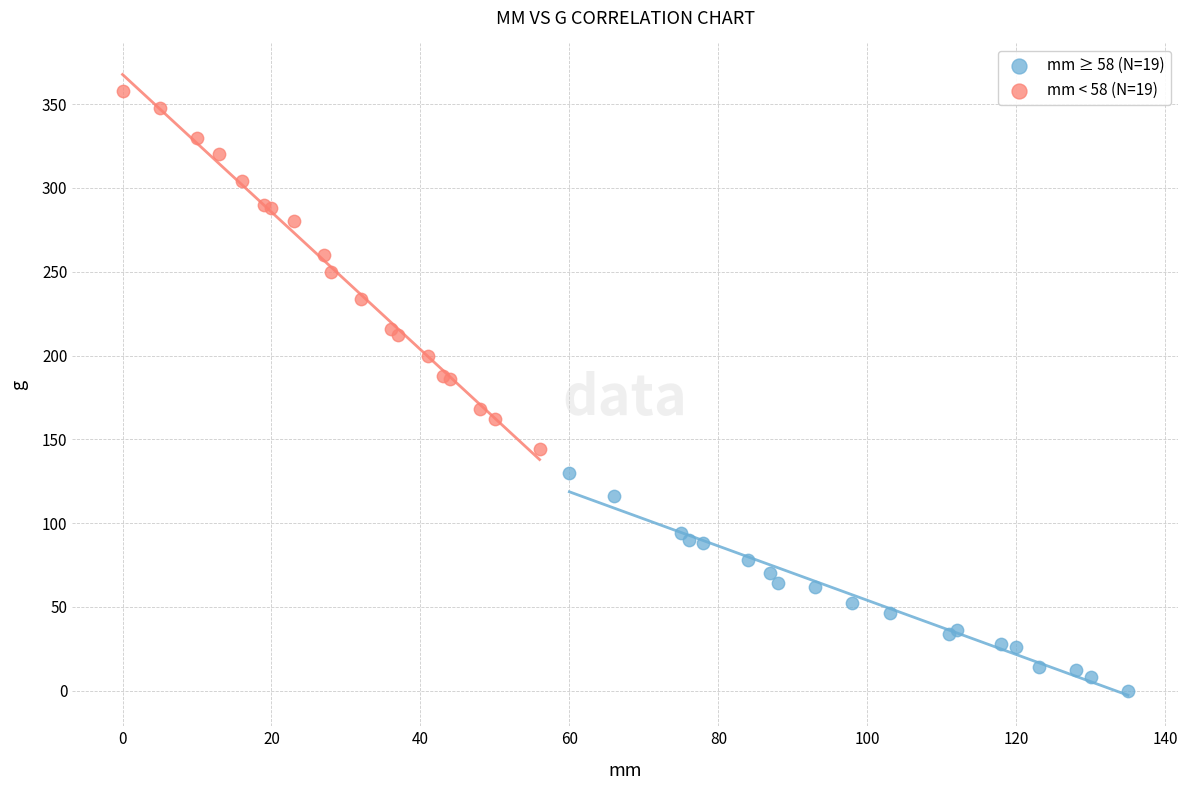

What are all the series names shown in the legend?

mm ≥ 58 (N=19), mm < 58 (N=19)